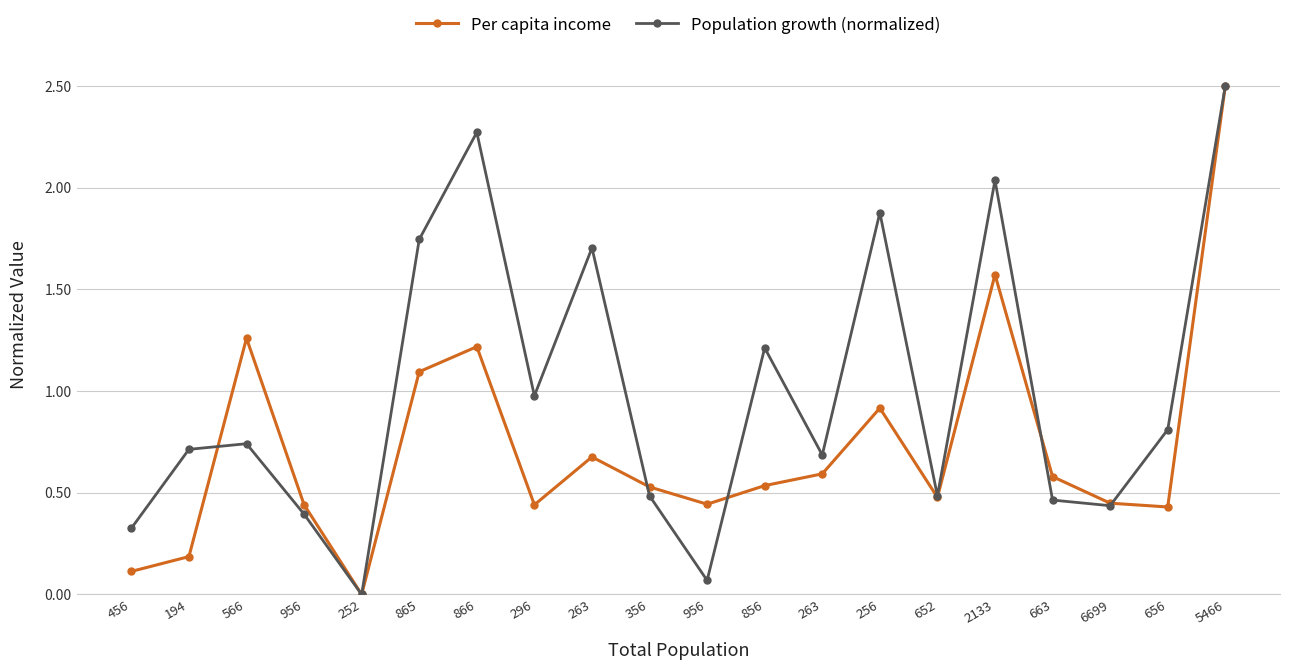

Which has a higher value, 296 or 865?

865